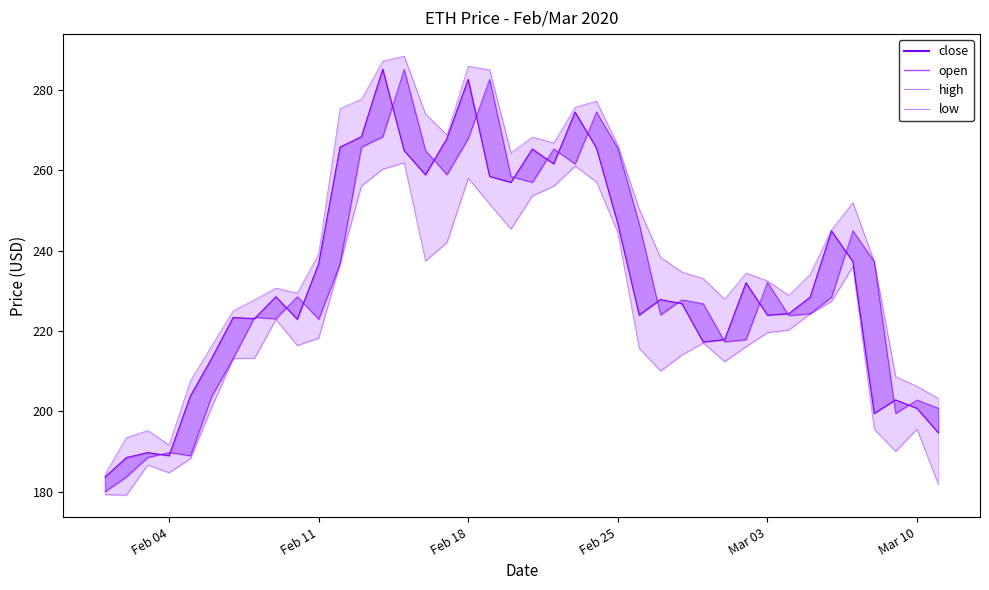

Does the chart have visible grid lines?

No